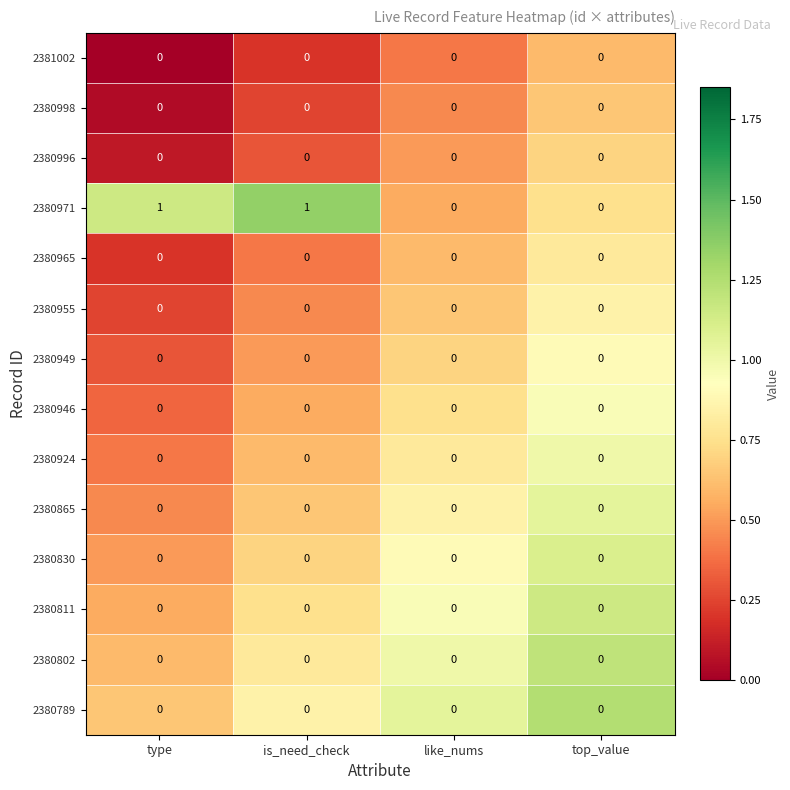

Which series has the widest spread of values?

2380971